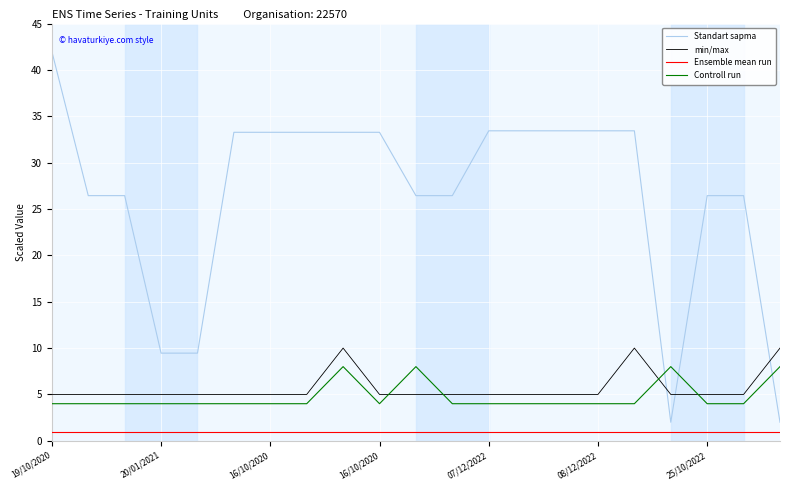

Is this an area chart (filled region under the line)?

No